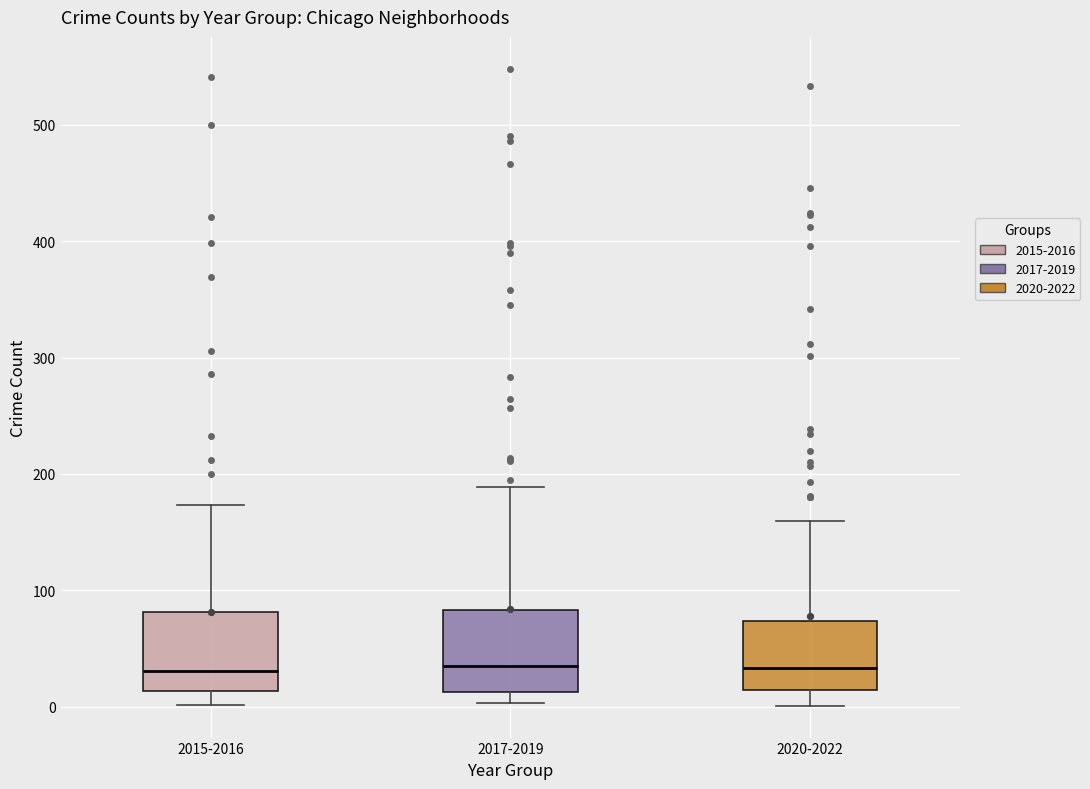

Where does the upper whisker of the box for 2015-2016 end on the y-axis? The values are not printed on the chart, so give them approximately, as read against the axis.

170